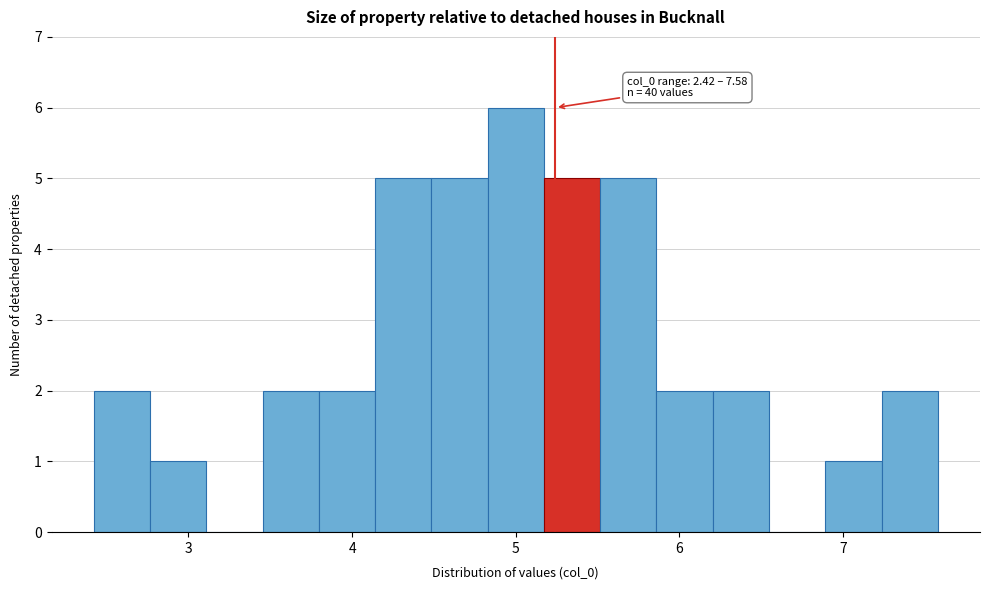

Read against the x-axis, roughly where is the centre of the tallest bar?

5.0